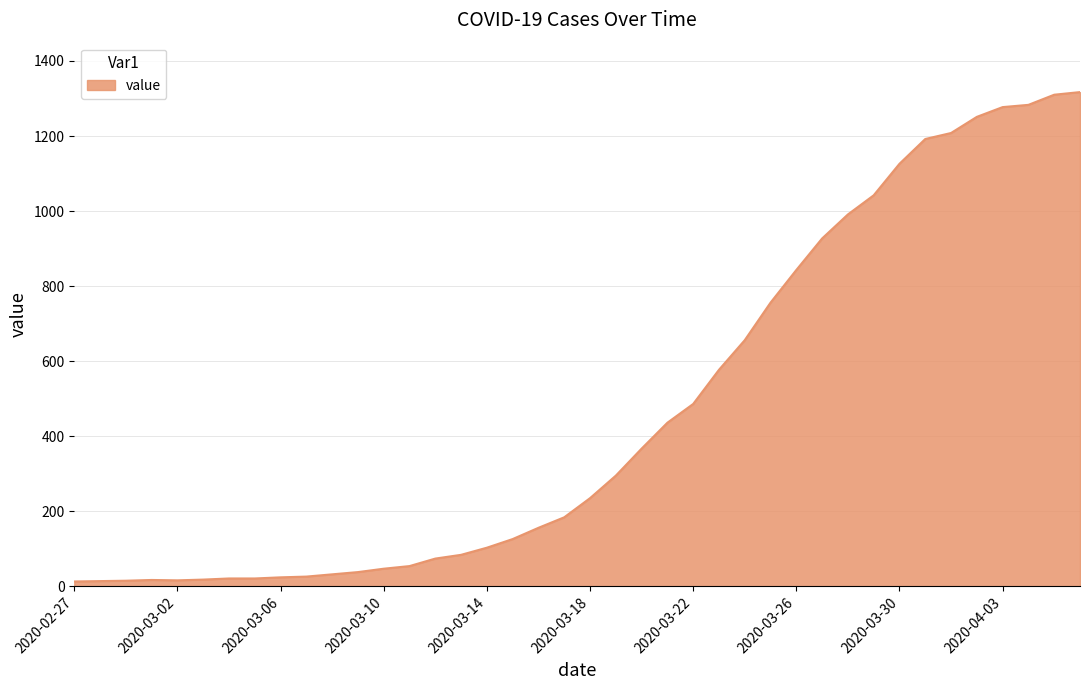

What is the difference between the maximum and minimum values?

1304